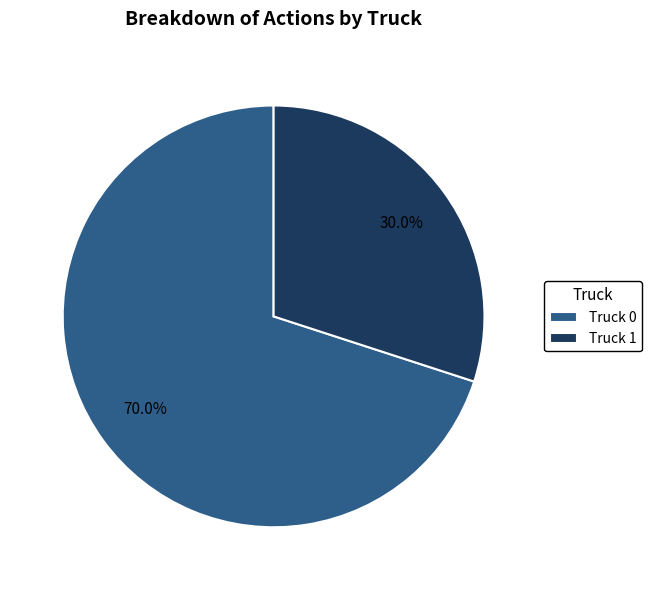

The Truck 0 slice represents 70% of the pie. True or false?

True